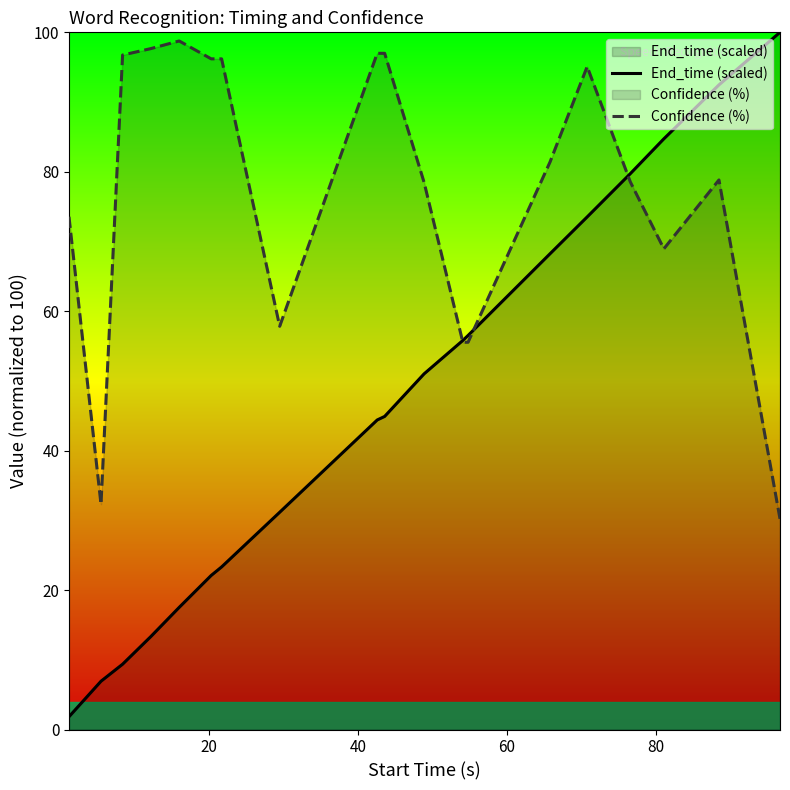

What is the maximum value shown in the chart?

100.0